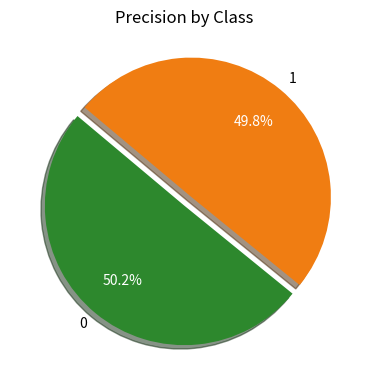

To the nearest percent, what percentage of the pie is 0?

50%